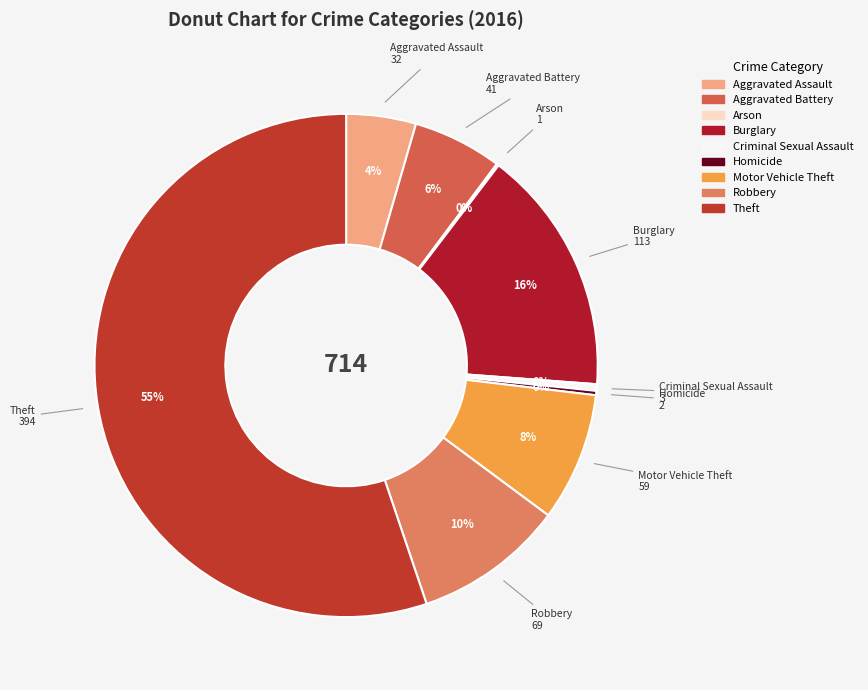

Which has a higher value, Motor Vehicle Theft or Criminal Sexual Assault?

Motor Vehicle Theft